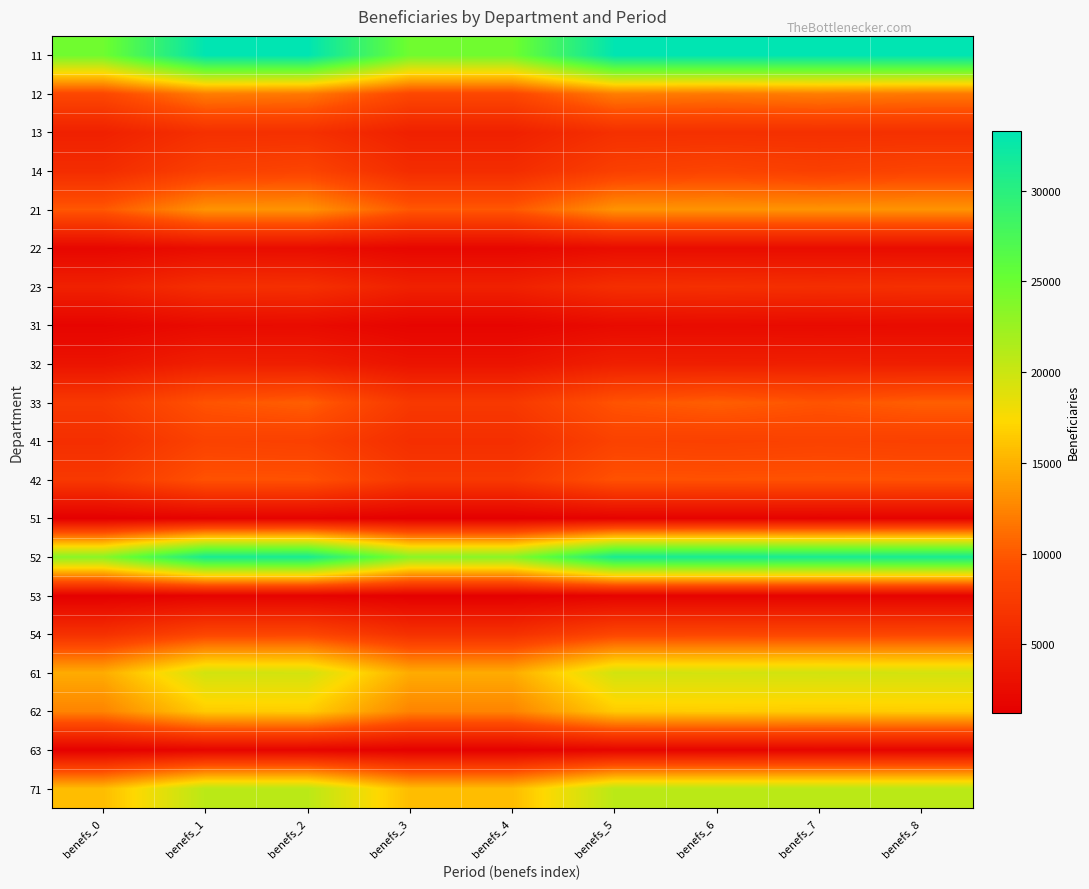

Reading right to left, transcribe all the data shown in this chart.

11: benefs_8=33287.0	benefs_7=33202.7	benefs_6=33287.0	benefs_5=33202.7	benefs_4=24686.9	benefs_3=24686.9	benefs_2=33287.0	benefs_1=33202.7	benefs_0=24686.9
12: benefs_8=11816.4	benefs_7=12111.5	benefs_6=11816.4	benefs_5=12111.5	benefs_4=8721.2	benefs_3=8721.2	benefs_2=11816.4	benefs_1=12111.5	benefs_0=8721.2
13: benefs_8=6356.9	benefs_7=6326.6	benefs_6=6356.9	benefs_5=6326.6	benefs_4=4717.9	benefs_3=4717.9	benefs_2=6356.9	benefs_1=6326.6	benefs_0=4717.9
14: benefs_8=8375.3	benefs_7=7927.7	benefs_6=8375.3	benefs_5=7927.7	benefs_4=5927.7	benefs_3=5927.7	benefs_2=8375.3	benefs_1=7927.7	benefs_0=5927.7
21: benefs_8=13325.6	benefs_7=13325.6	benefs_6=13325.6	benefs_5=13325.6	benefs_4=9932.0	benefs_3=9932.0	benefs_2=13325.6	benefs_1=13325.6	benefs_0=9932.0
22: benefs_8=2648.7	benefs_7=2648.7	benefs_6=2648.7	benefs_5=2648.7	benefs_4=2006.5	benefs_3=2006.5	benefs_2=2648.7	benefs_1=2648.7	benefs_0=2006.5
23: benefs_8=6312.5	benefs_7=6175.2	benefs_6=6312.5	benefs_5=6175.2	benefs_4=4742.8	benefs_3=4742.8	benefs_2=6312.5	benefs_1=6175.2	benefs_0=4742.8
31: benefs_8=2511.4	benefs_7=2430.3	benefs_6=2511.4	benefs_5=2430.3	benefs_4=1791.4	benefs_3=1791.4	benefs_2=2511.4	benefs_1=2430.3	benefs_0=1791.4
32: benefs_8=4483.3	benefs_7=4572.0	benefs_6=4483.3	benefs_5=4572.0	benefs_4=3341.7	benefs_3=3341.7	benefs_2=4483.3	benefs_1=4572.0	benefs_0=3341.7
33: benefs_8=10332.1	benefs_7=9697.5	benefs_6=10332.1	benefs_5=9697.5	benefs_4=7227.1	benefs_3=7227.1	benefs_2=10332.1	benefs_1=9697.5	benefs_0=7227.1
41: benefs_8=8006.6	benefs_7=8183.9	benefs_6=8006.6	benefs_5=8183.9	benefs_4=6156.9	benefs_3=6156.9	benefs_2=8006.6	benefs_1=8183.9	benefs_0=6156.9
42: benefs_8=9576.4	benefs_7=9630.4	benefs_6=9576.4	benefs_5=9630.4	benefs_4=7193.6	benefs_3=7193.6	benefs_2=9576.4	benefs_1=9630.4	benefs_0=7193.6
51: benefs_8=1617.3	benefs_7=1543.8	benefs_6=1617.3	benefs_5=1543.8	benefs_4=1240.0	benefs_3=1240.0	benefs_2=1617.3	benefs_1=1543.8	benefs_0=1240.0
52: benefs_8=31342.1	benefs_7=31311.8	benefs_6=31342.1	benefs_5=31311.8	benefs_4=23423.1	benefs_3=23423.1	benefs_2=31342.1	benefs_1=31311.8	benefs_0=23423.1
53: benefs_8=1633.5	benefs_7=1633.5	benefs_6=1633.5	benefs_5=1633.5	benefs_4=1318.9	benefs_3=1318.9	benefs_2=1633.5	benefs_1=1633.5	benefs_0=1318.9
54: benefs_8=8566.6	benefs_7=8549.3	benefs_6=8566.6	benefs_5=8549.3	benefs_4=6365.5	benefs_3=6365.5	benefs_2=8566.6	benefs_1=8549.3	benefs_0=6365.5
61: benefs_8=19584.1	benefs_7=19665.2	benefs_6=19584.1	benefs_5=19665.2	benefs_4=14710.5	benefs_3=14710.5	benefs_2=19584.1	benefs_1=19665.2	benefs_0=14710.5
62: benefs_8=16597.0	benefs_7=16507.3	benefs_6=16597.0	benefs_5=16507.3	benefs_4=12446.7	benefs_3=12446.7	benefs_2=16597.0	benefs_1=16507.3	benefs_0=12446.7
63: benefs_8=1790.3	benefs_7=1826.0	benefs_6=1790.3	benefs_5=1826.0	benefs_4=1383.8	benefs_3=1383.8	benefs_2=1790.3	benefs_1=1826.0	benefs_0=1383.8
71: benefs_8=20838.2	benefs_7=20837.1	benefs_6=20838.2	benefs_5=20837.1	benefs_4=15656.5	benefs_3=15656.5	benefs_2=20838.2	benefs_1=20837.1	benefs_0=15656.5